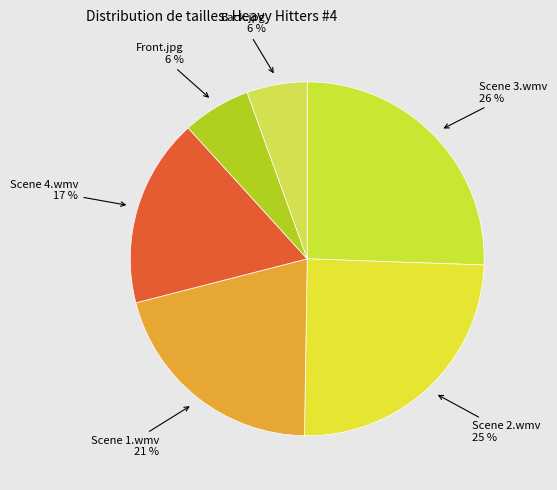

How many slices are in this pie chart?

6